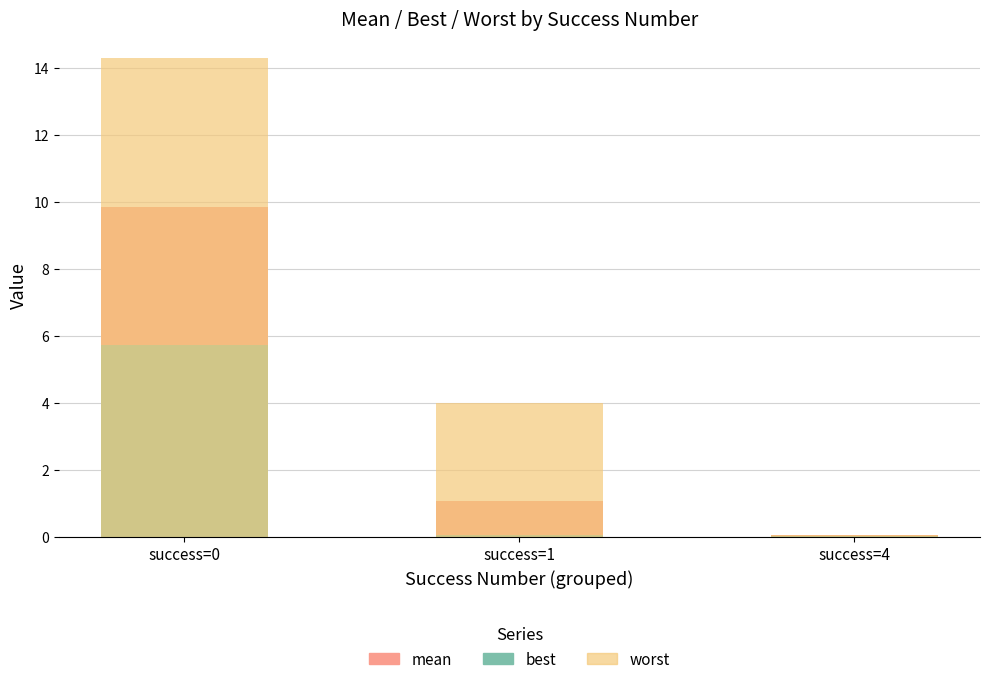

Reading left to right, what are all the values shown in this chart?

mean: success=0=9.8	success=1=1.1	success=4=0.0
best: success=0=5.7	success=1=0.1	success=4=0.0
worst: success=0=14.3	success=1=4.0	success=4=0.1